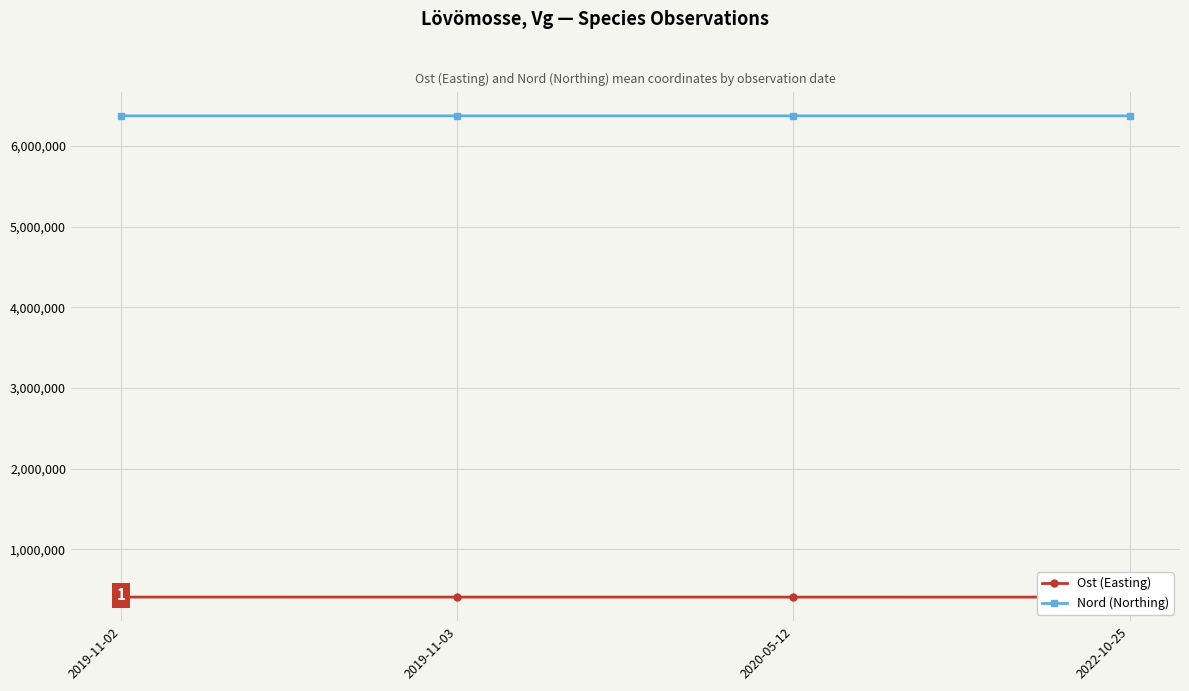

Which series has the largest range (max minus min)?

Ost (Easting)